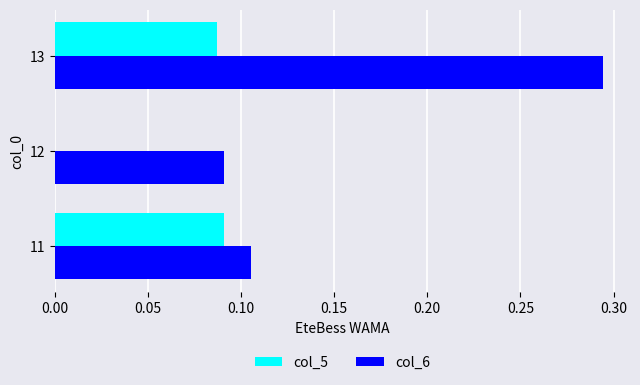

Which category has the highest value across all series?

13